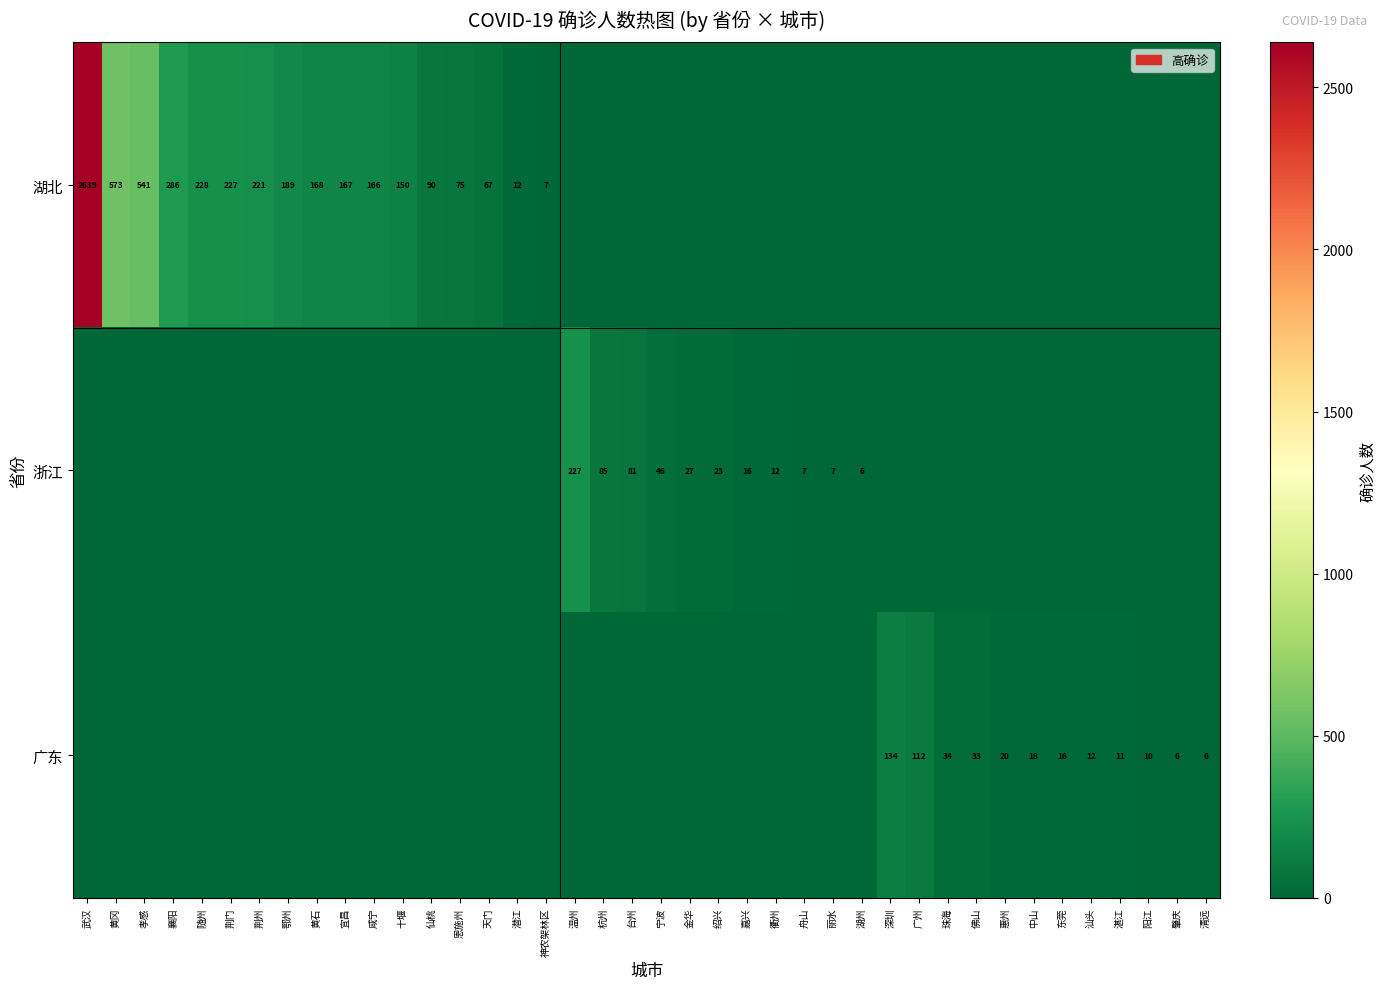

Between 黄石 and 珠海, which is larger?

黄石